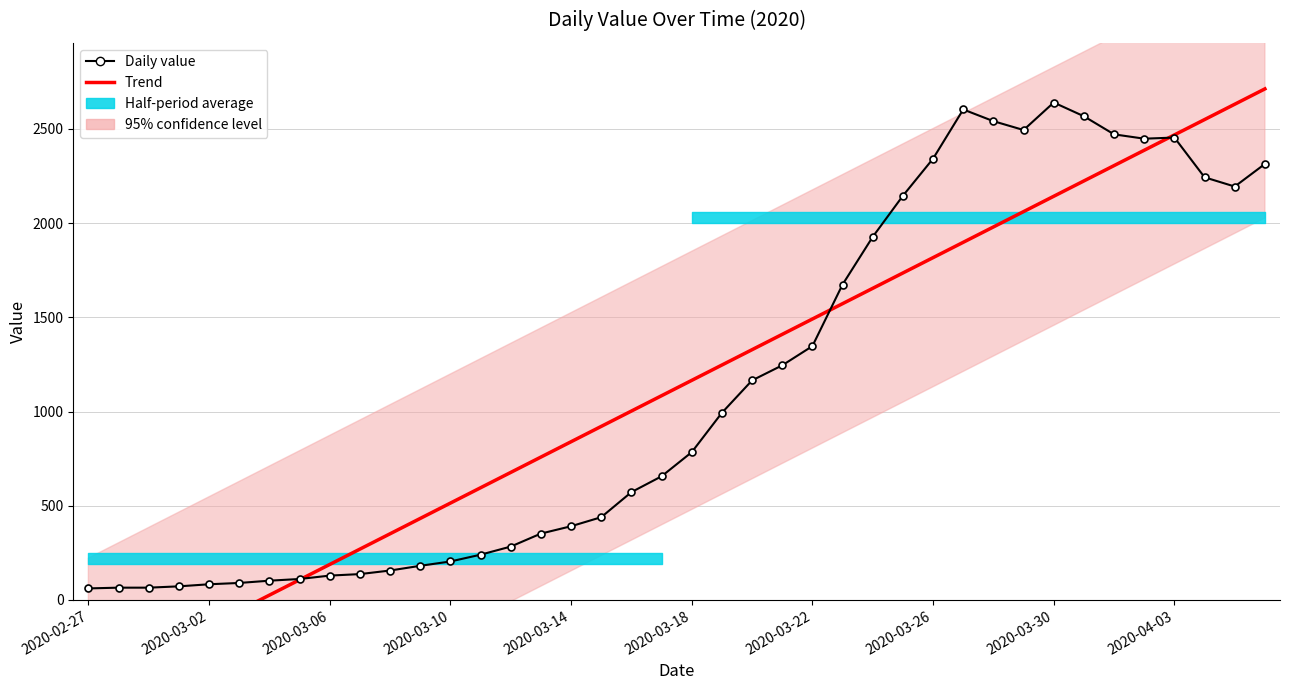

What is the difference between the maximum and minimum values in the Trend series?

3175.7